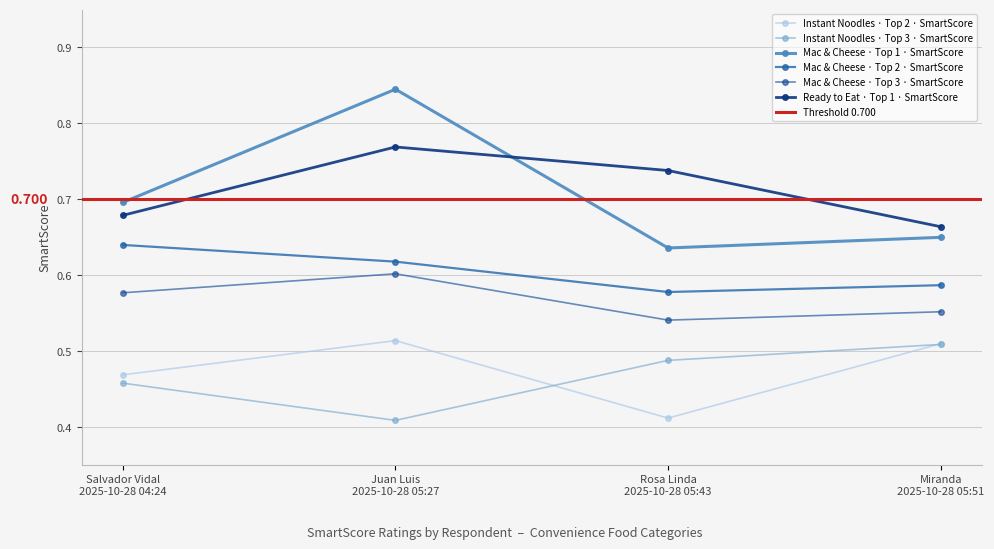

Rank the categories by Ready to Eat · Top 1 · SmartScore value from lowest to highest.

Miranda
2025-10-28 05:51, Salvador Vidal
2025-10-28 04:24, Rosa Linda
2025-10-28 05:43, Juan Luis
2025-10-28 05:27